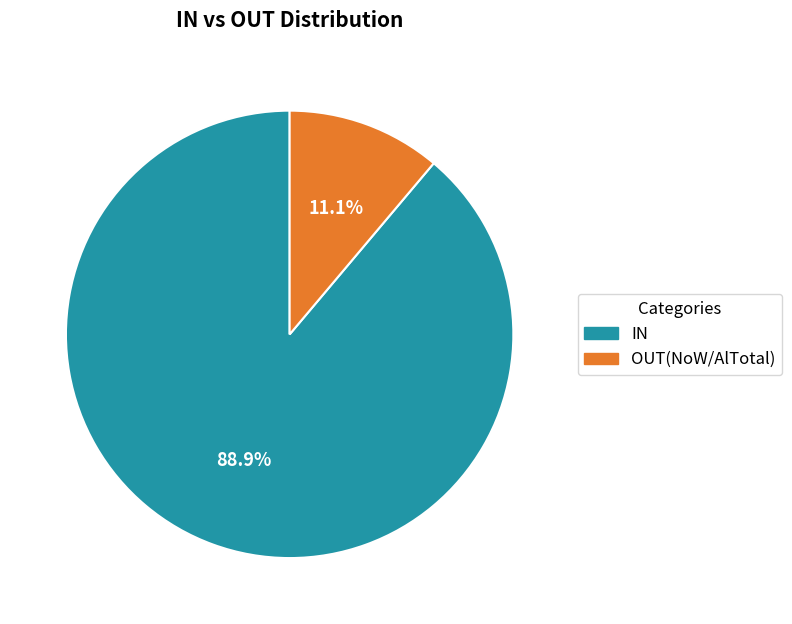

Does any single category account for the majority?

Yes